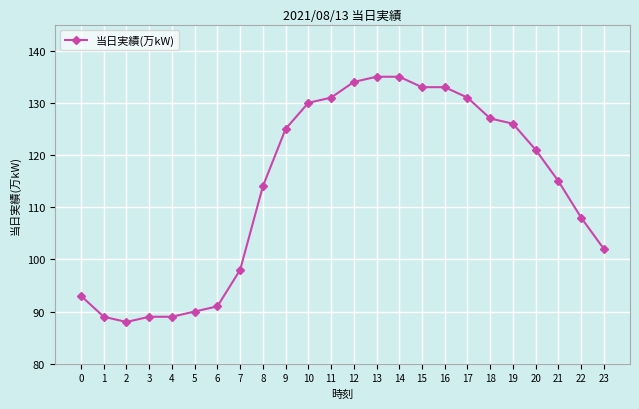

What is the sum of all values?

2727